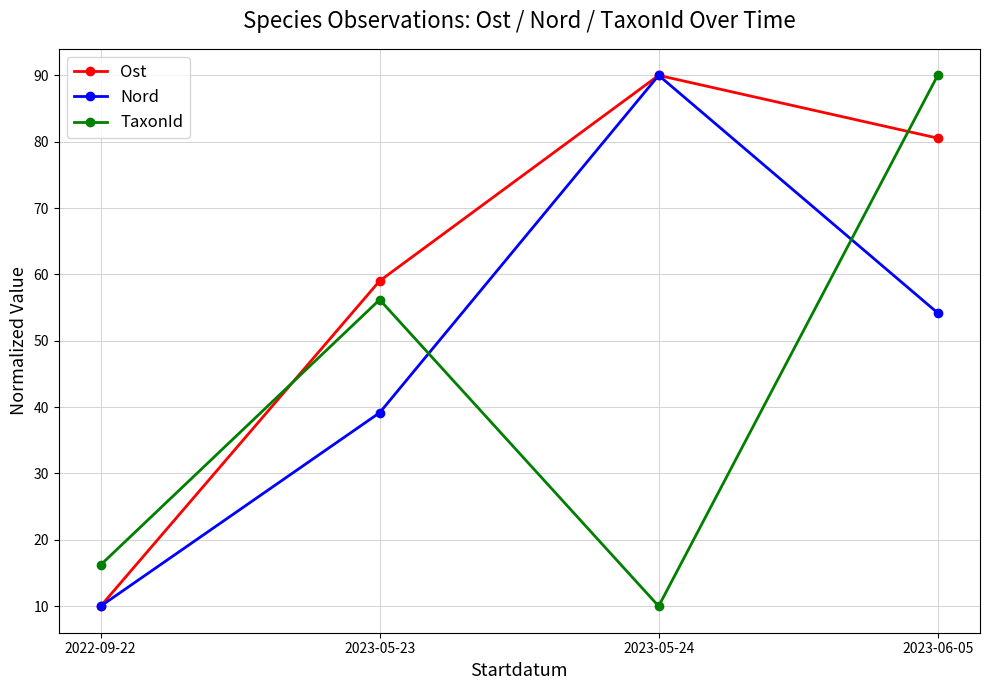

Between 2022-09-22 and 2023-06-05, which series saw the biggest shift?

TaxonId